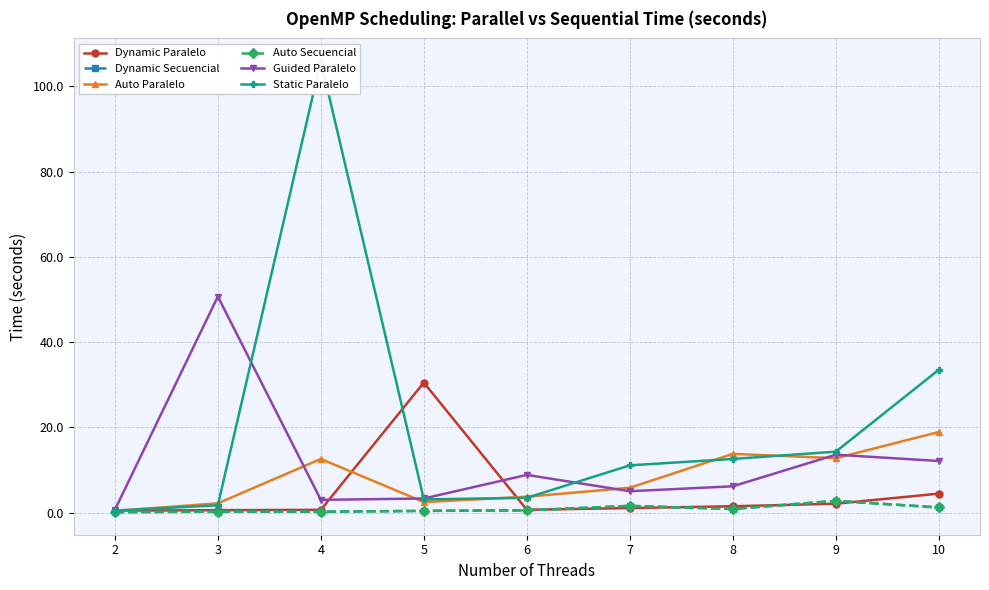

In Auto Secuencial, how many points are higher than both neighbors (excluding endpoints)?

3